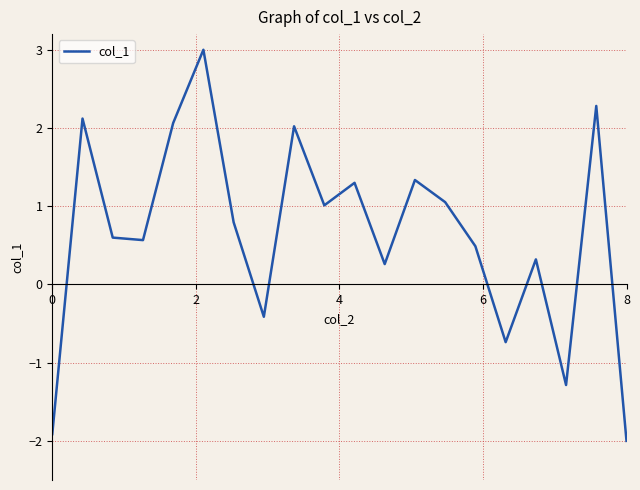

What is the difference between the maximum and minimum values?

5.0